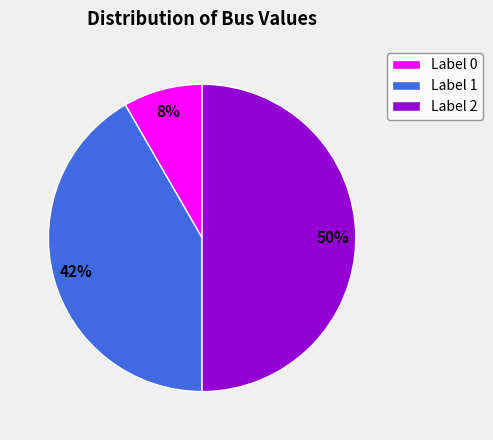

Combined, do Label 0 and Label 2 account for over 50%?

Yes